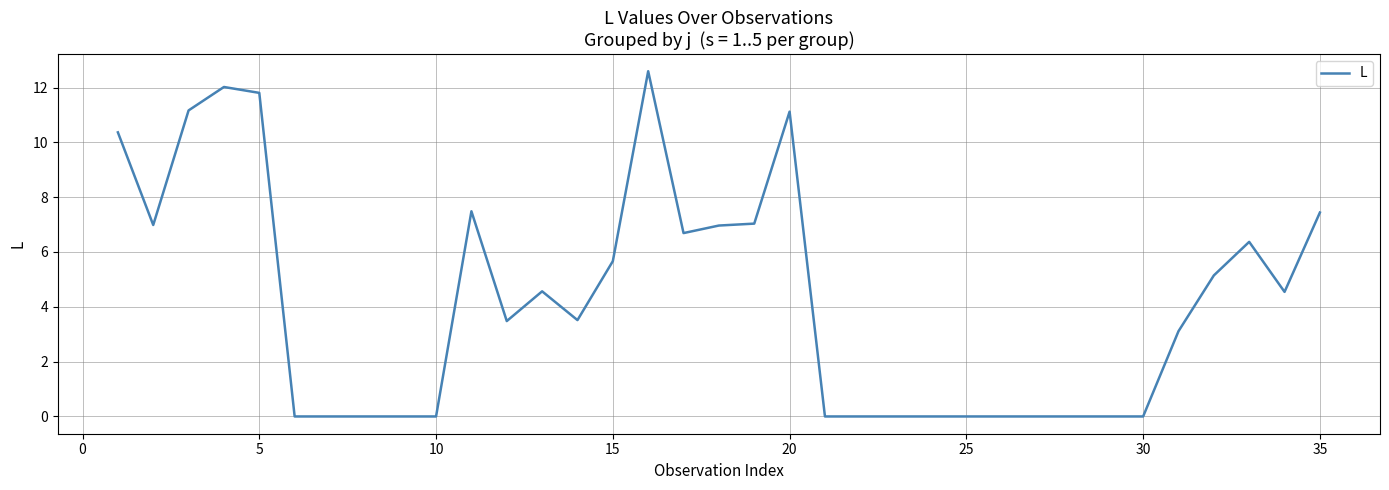

What is the greatest value displayed?

12.6